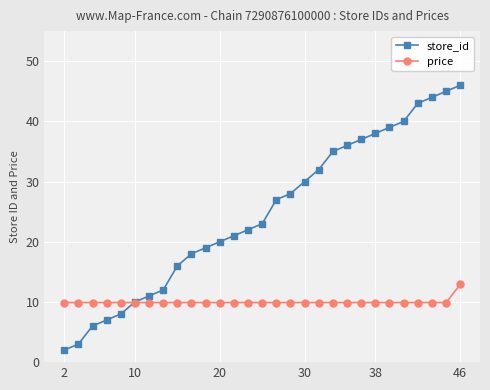

How many data points in store_id are less than 23?

14